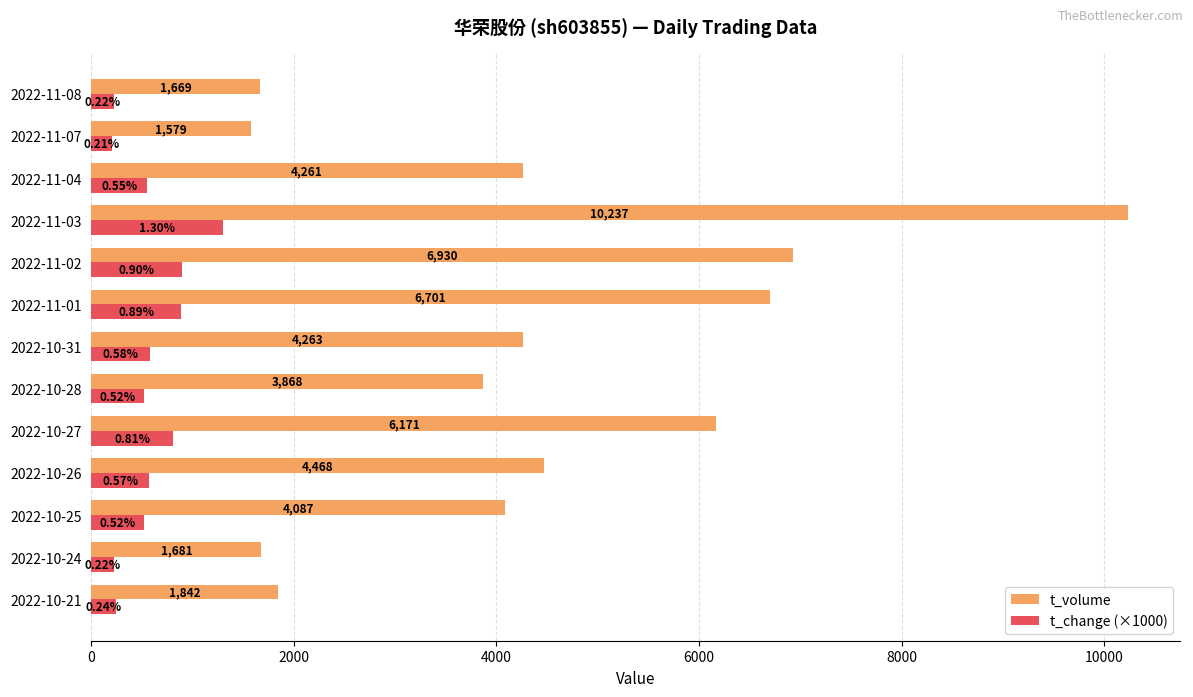

What is the difference between the maximum and minimum values in the t_volume series?

8658